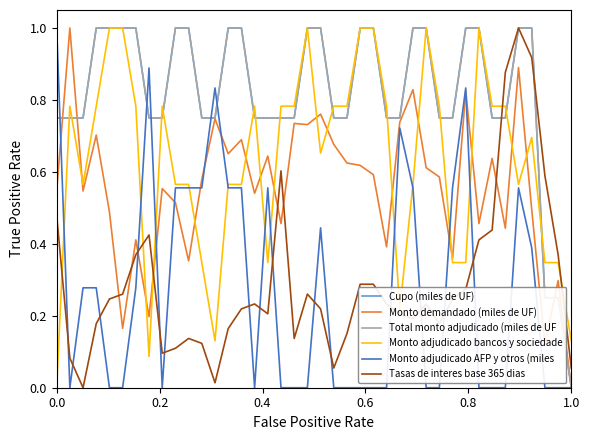

Is this an area chart (filled region under the line)?

No